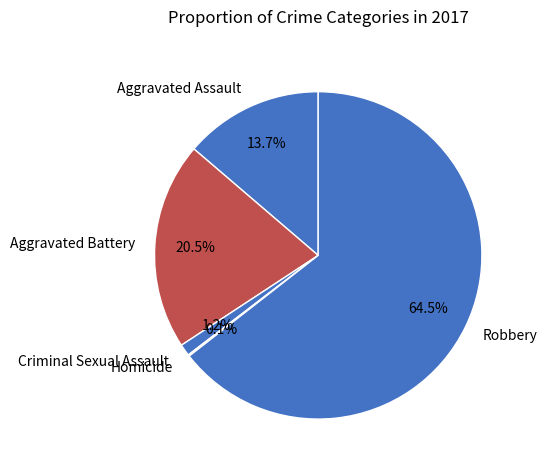

Which has a higher value, Aggravated Battery or Aggravated Assault?

Aggravated Battery